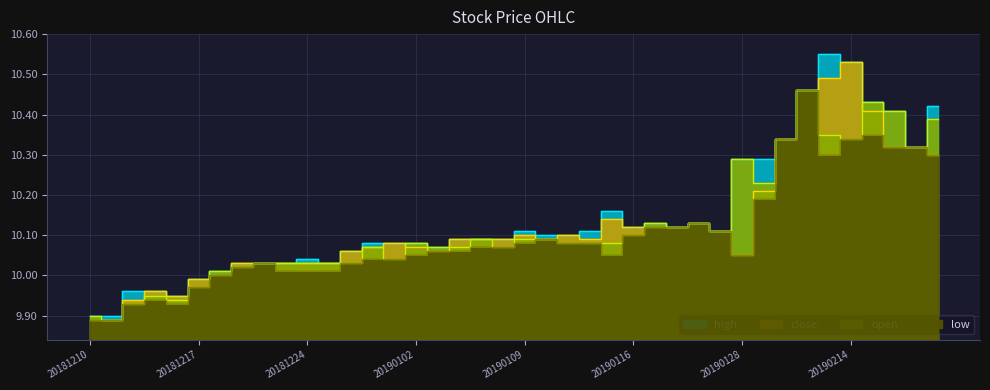

True or false: high and open intersect in this chart.

False